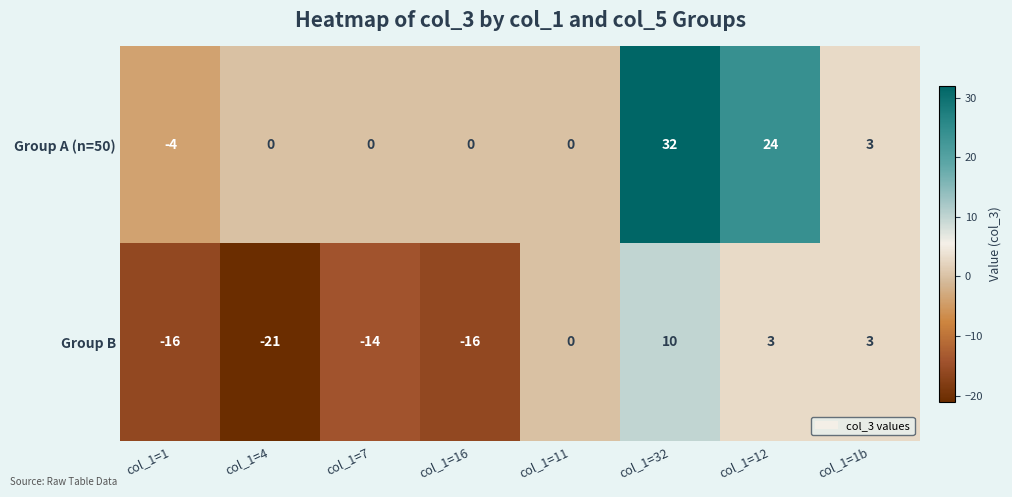

Reading left to right, transcribe all the data shown in this chart.

Group A (n=50): col_1=1=-4	col_1=4=0	col_1=7=0	col_1=16=0	col_1=11=0	col_1=32=32	col_1=12=24	col_1=1b=3
Group B: col_1=1=-16	col_1=4=-21	col_1=7=-14	col_1=16=-16	col_1=11=0	col_1=32=10	col_1=12=3	col_1=1b=3